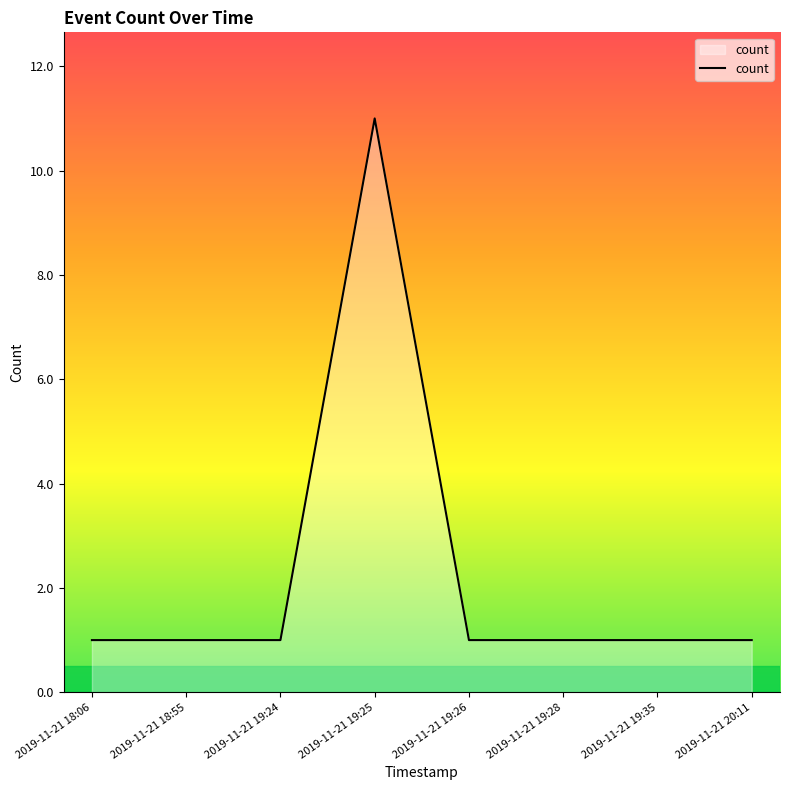

What position from the right is 2019-11-21 19:26?

4